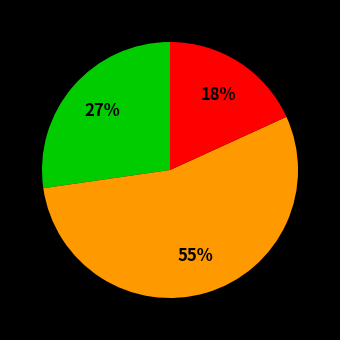

Does any single category account for the majority?

Yes